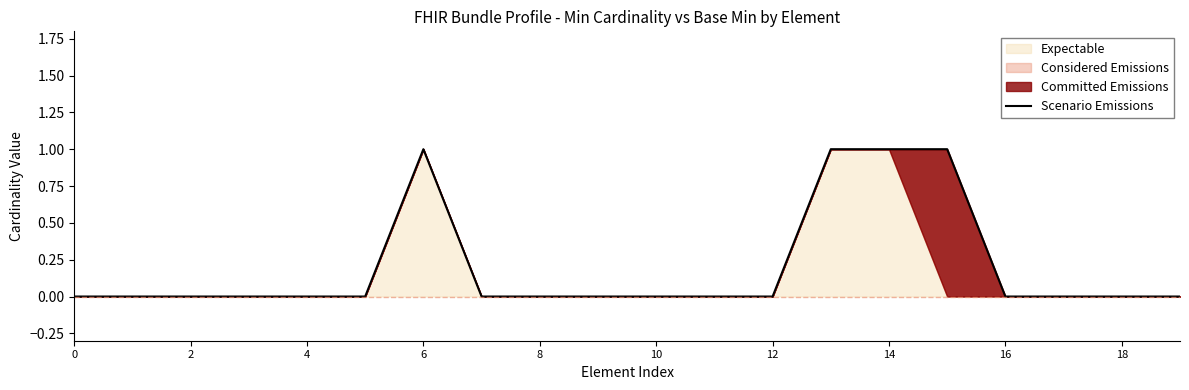

What is the sum of all values?

4